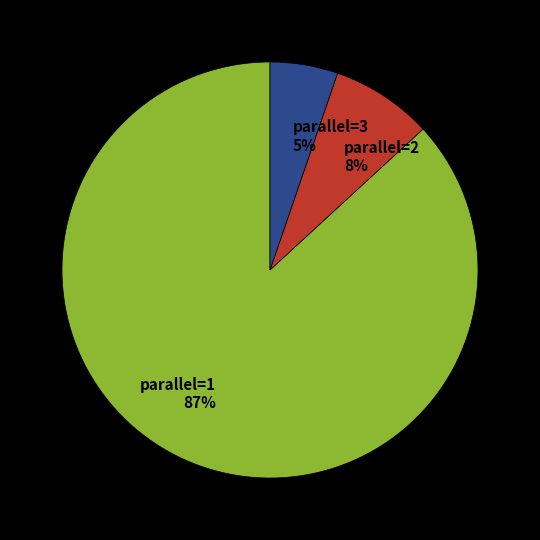

Is it true that parallel=3 5% is 5% of the pie?

True